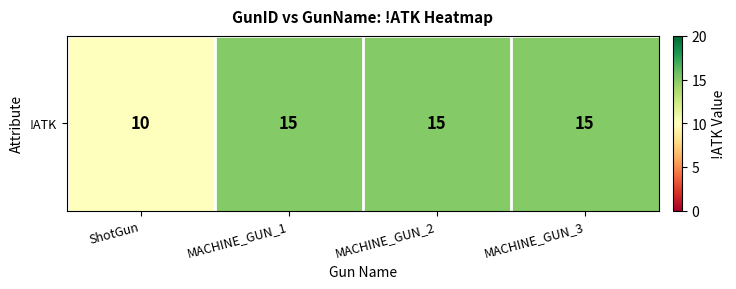

Which label corresponds to the largest value in the chart?

MACHINE_GUN_1